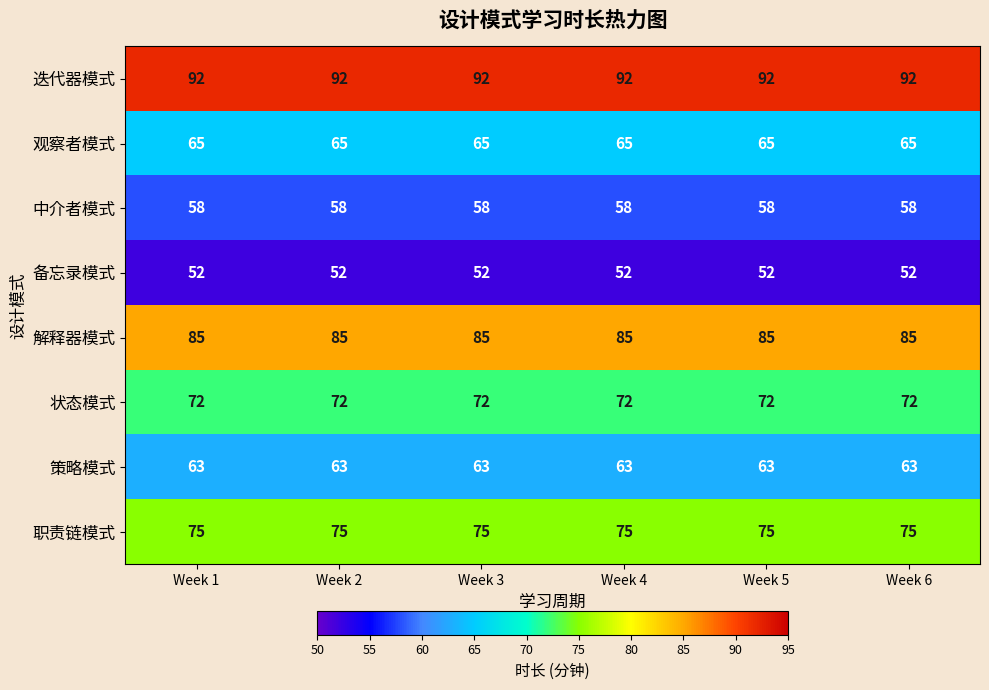

What is the highest value of the 策略模式 series?

63